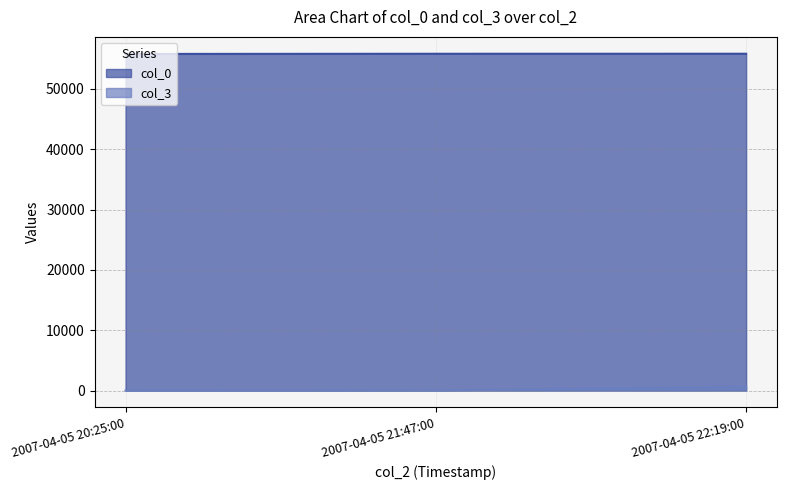

How many values in the col_3 series are below 38?

1